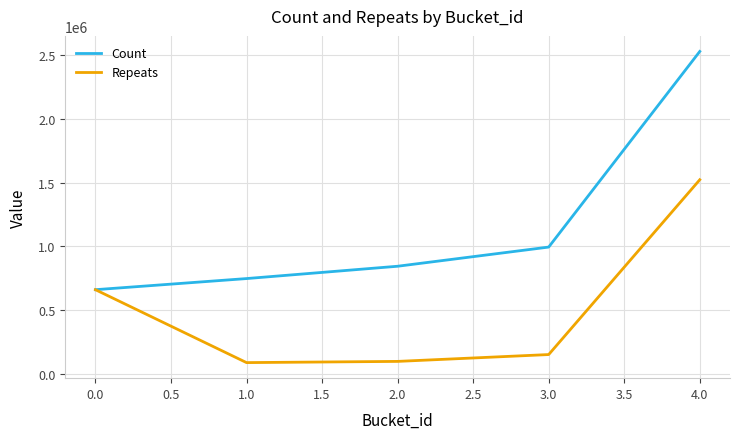

Which series has the largest total across all categories?

Count